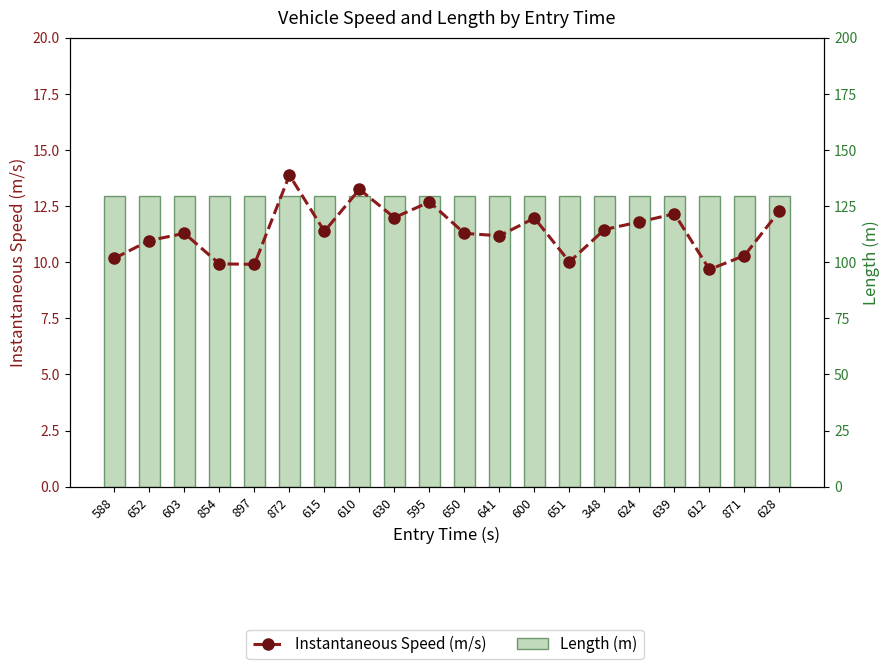

What value does the Length (m) series have at 641?

129.5